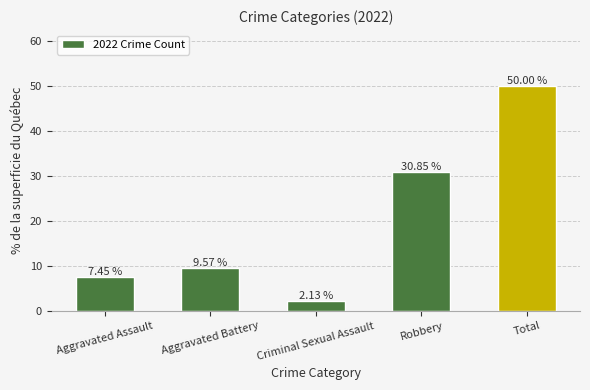

Count the number of data series in this chart.

1